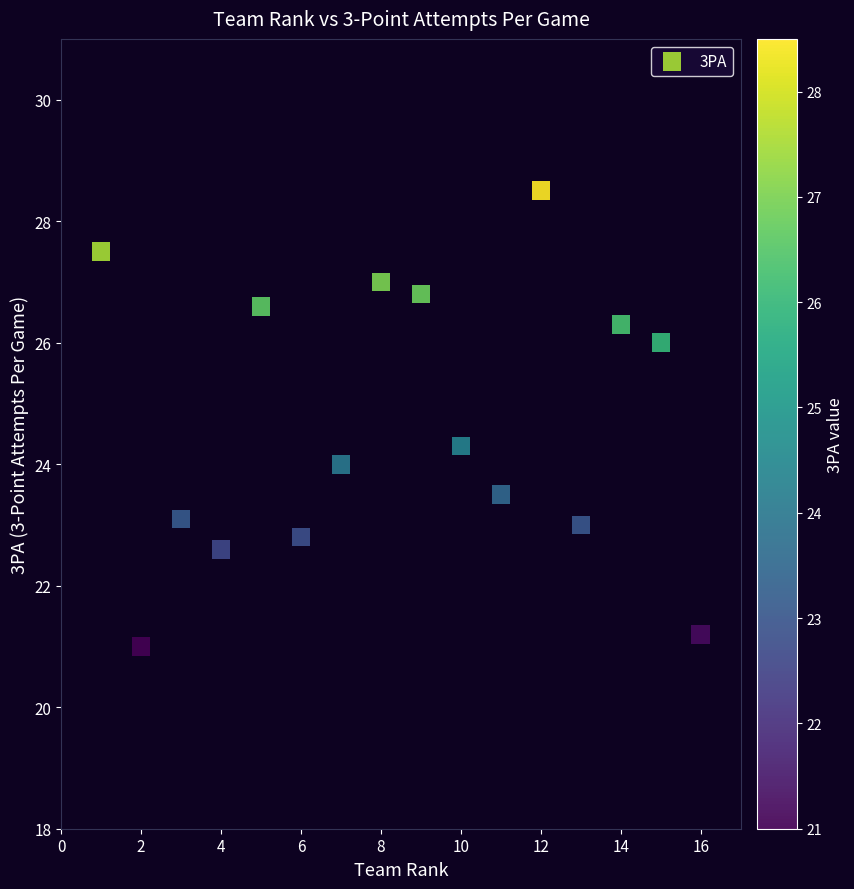

What is the range of X values (max minus min)?

15.0